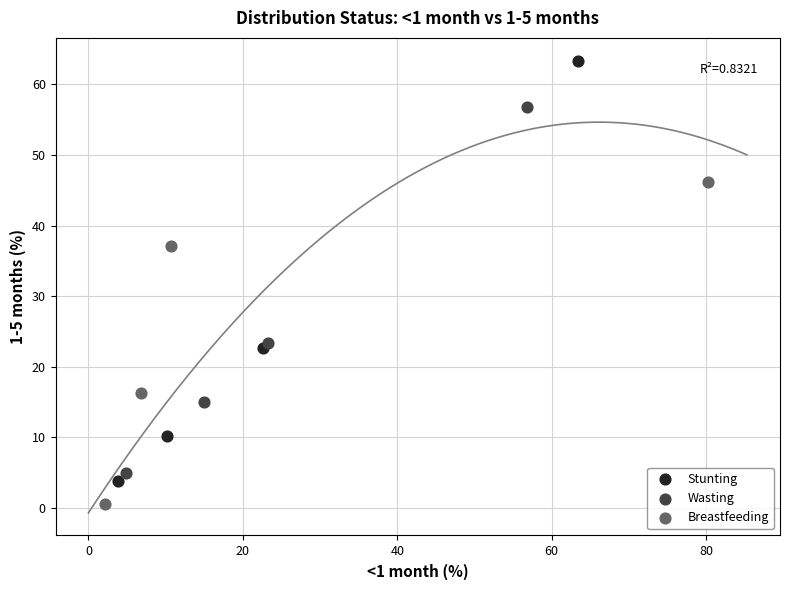

Which series contains the highest Y value?

Stunting